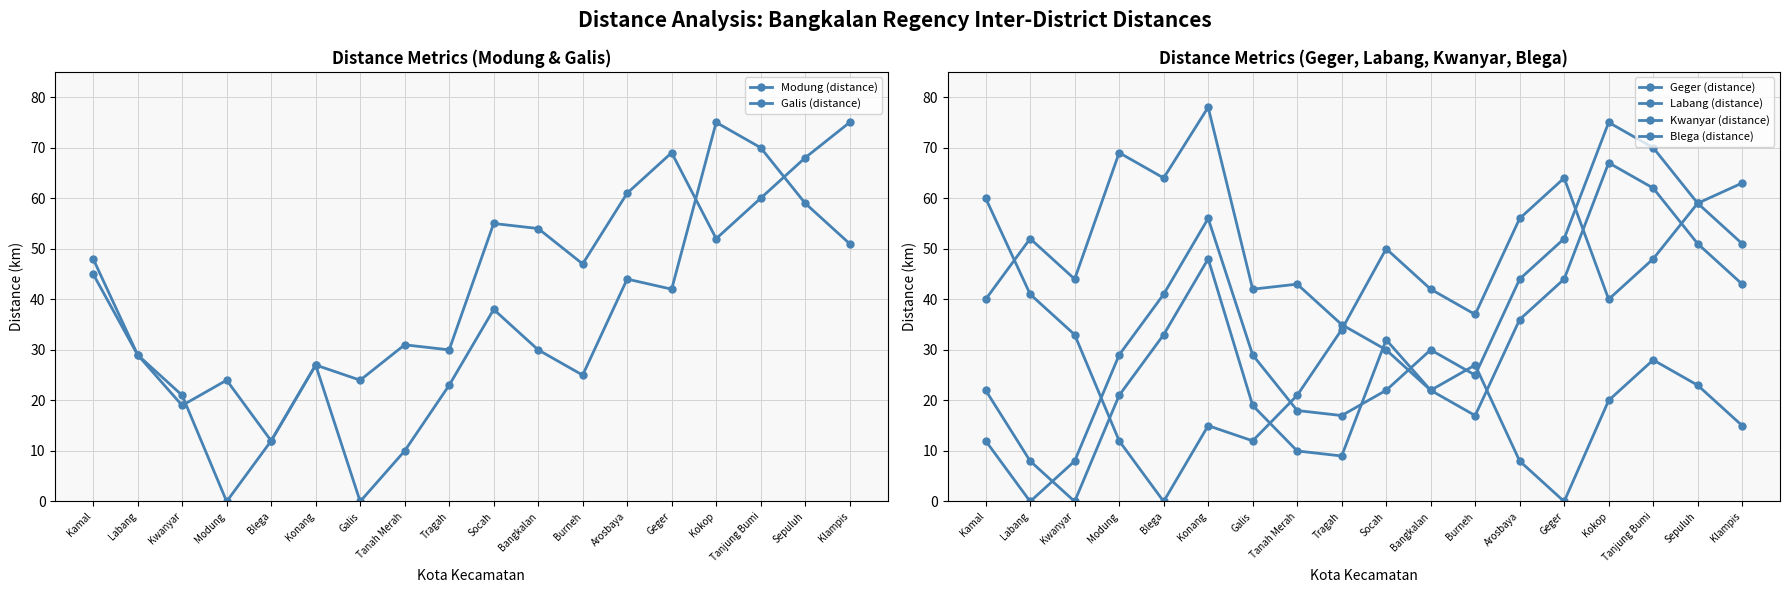

How many values in the Labang (distance) series exceed 30?

8